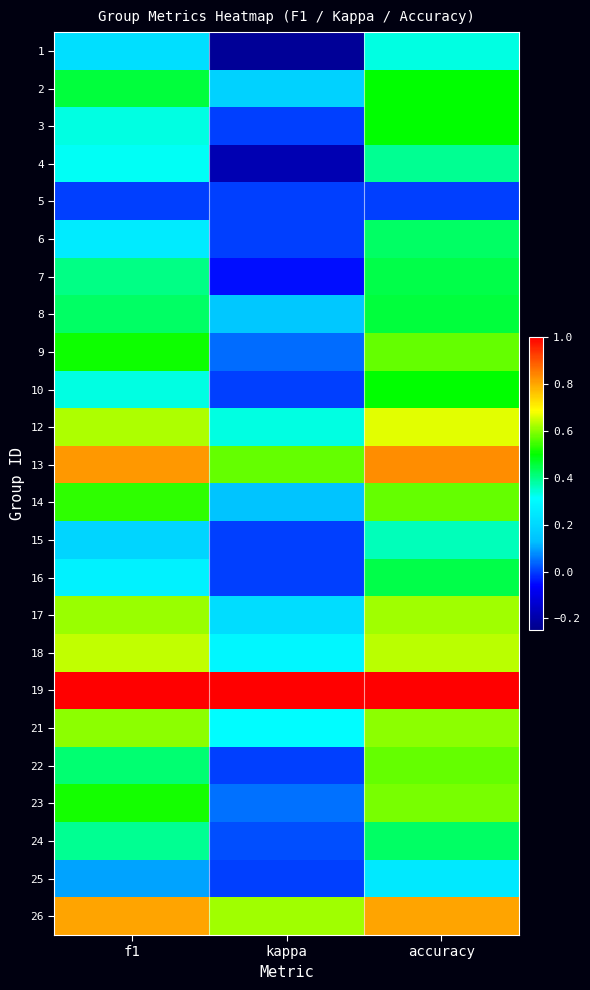

What is the total value across all series at f1?

10.8